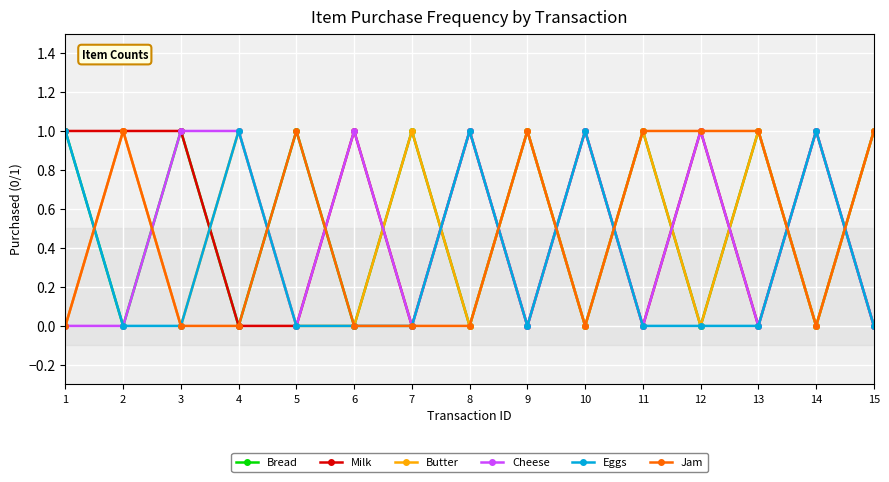

In Butter, how many points are higher than both neighbors (excluding endpoints)?

6